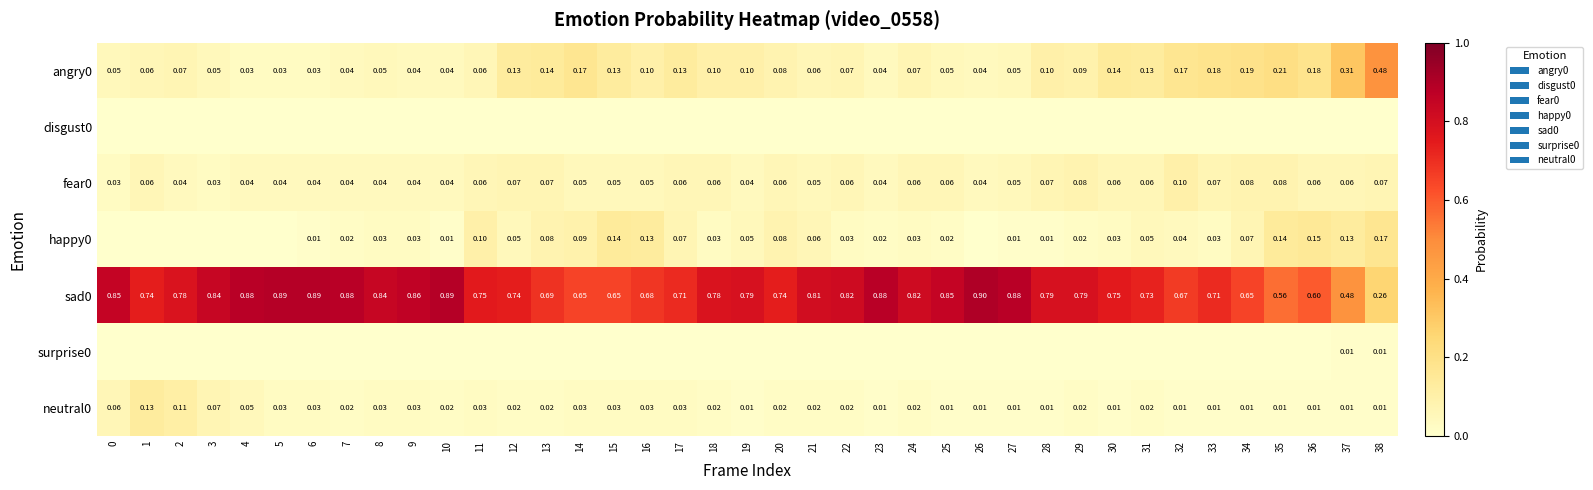

Is the value of sad0 at 25 greater than the value of angry0 at 12?

Yes